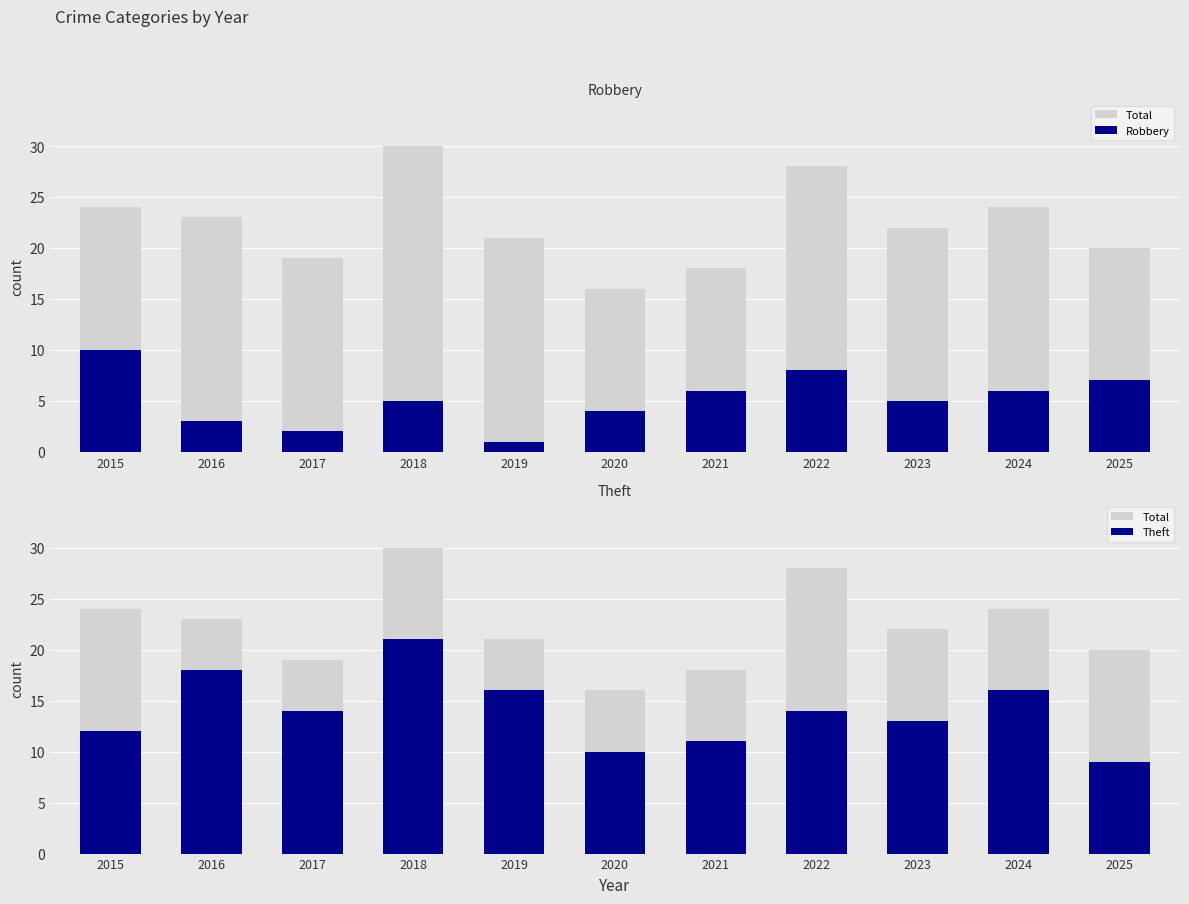

What is the value of the Theft bar at the 9th from the left?

13